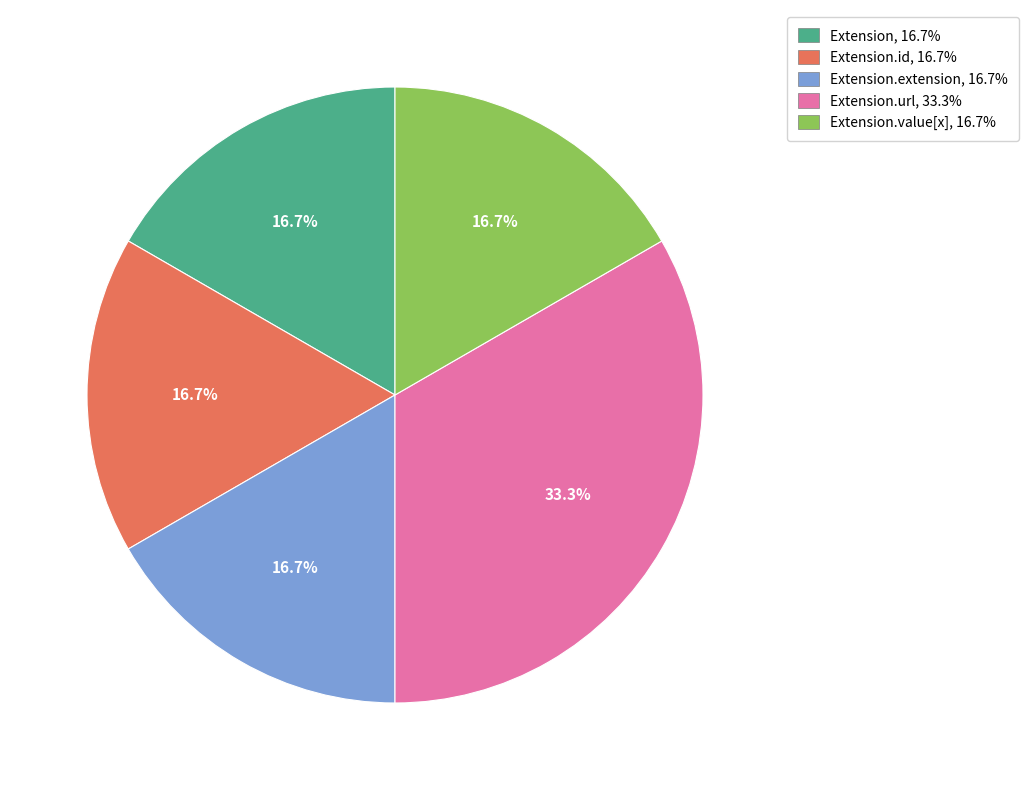

Does any single category account for the majority?

No